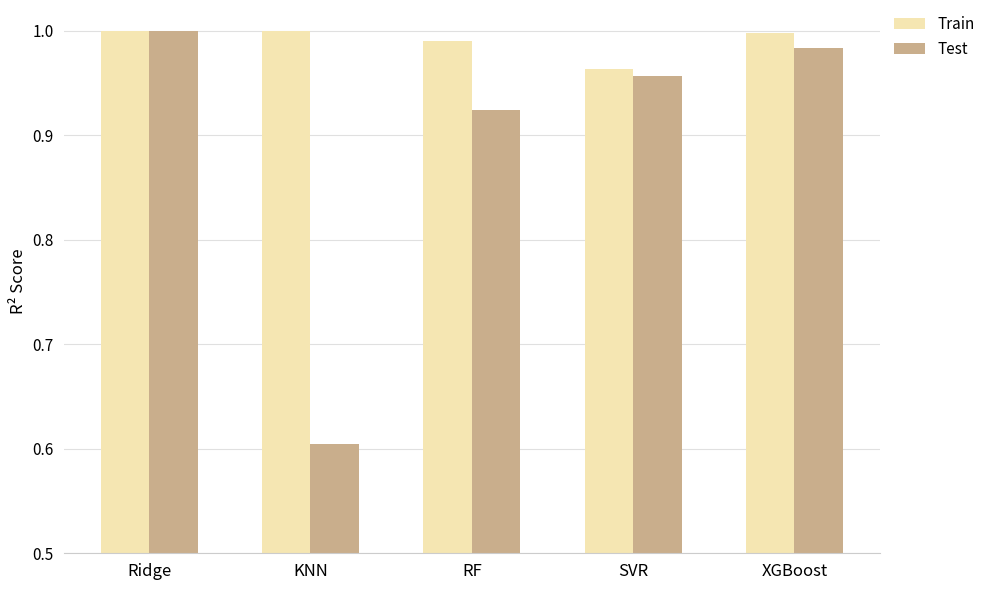

Which series has the widest spread of values?

Test